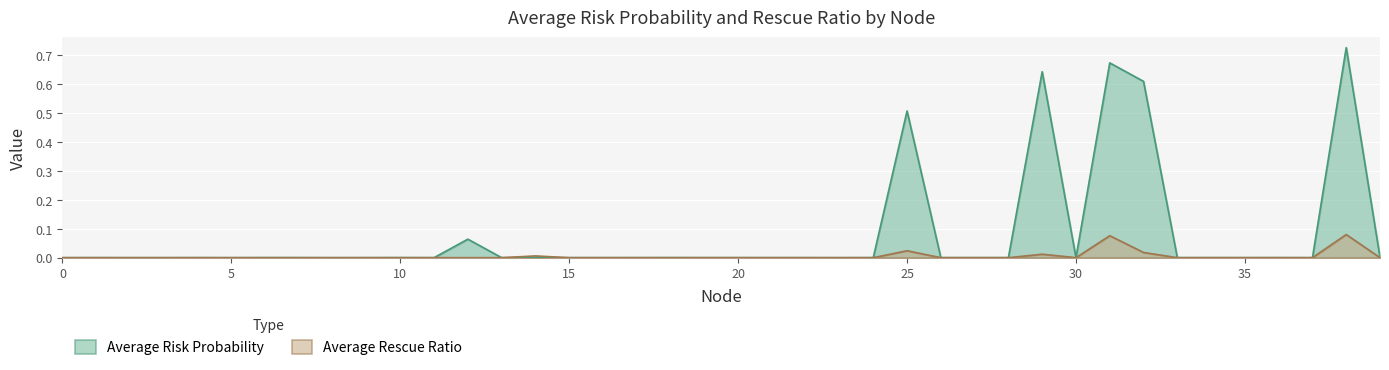

Which series has the widest spread of values?

Average Risk Probability